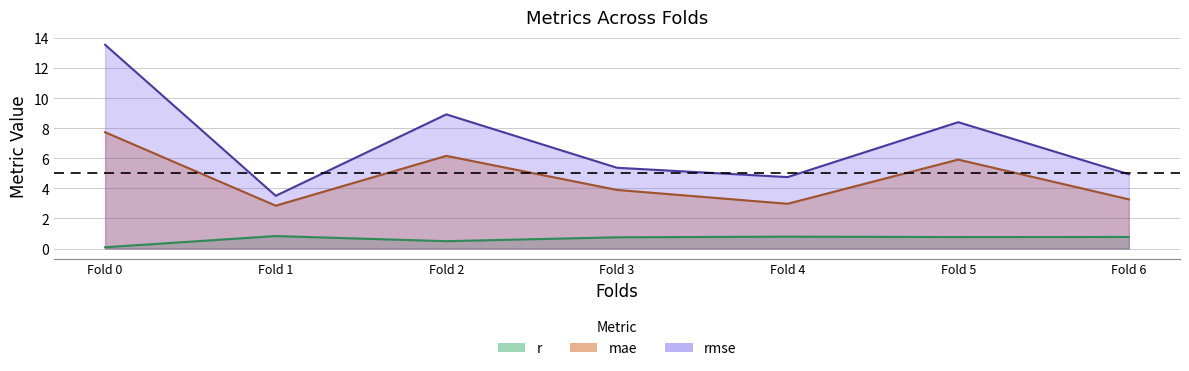

Is the value of mae at Fold 1 greater than the value of rmse at Fold 1?

No